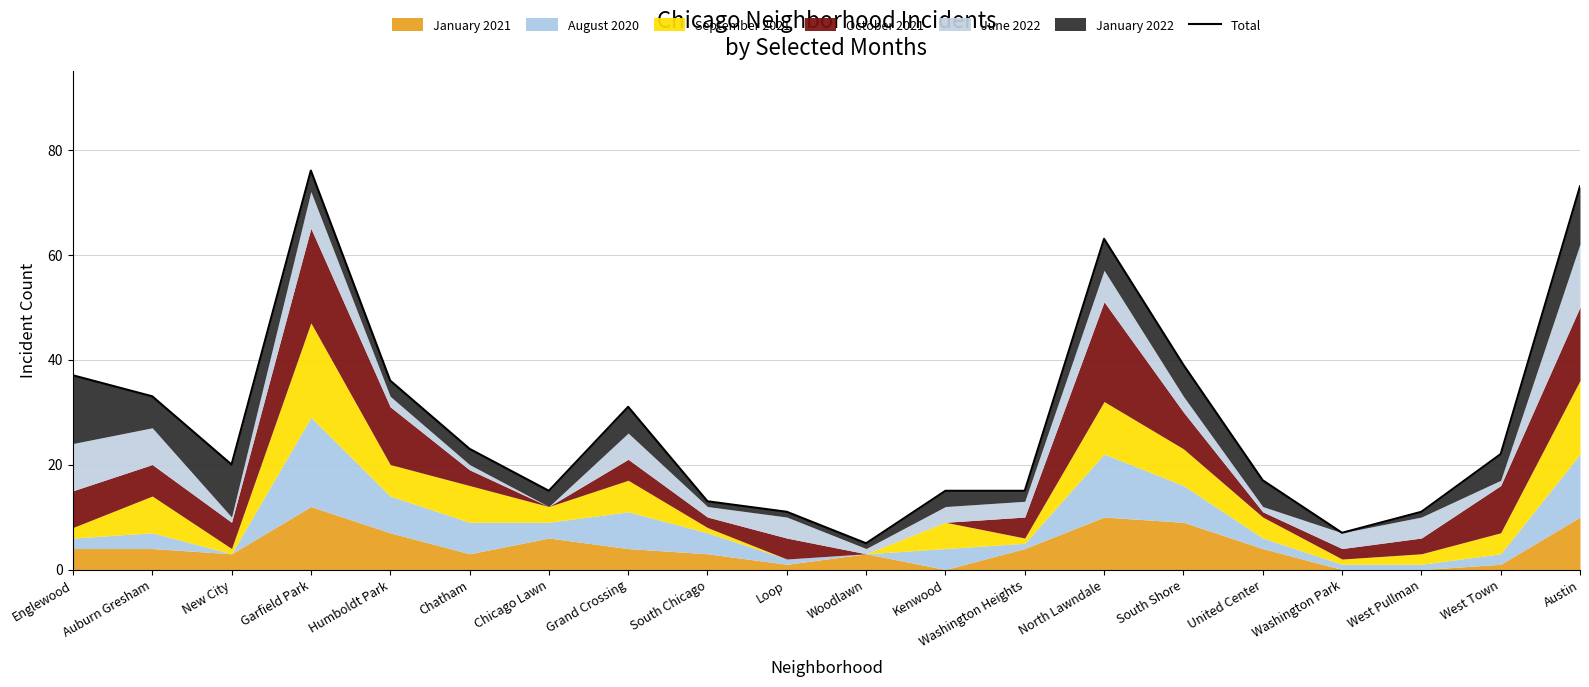

What is the label of the 11th point from the right?

Loop